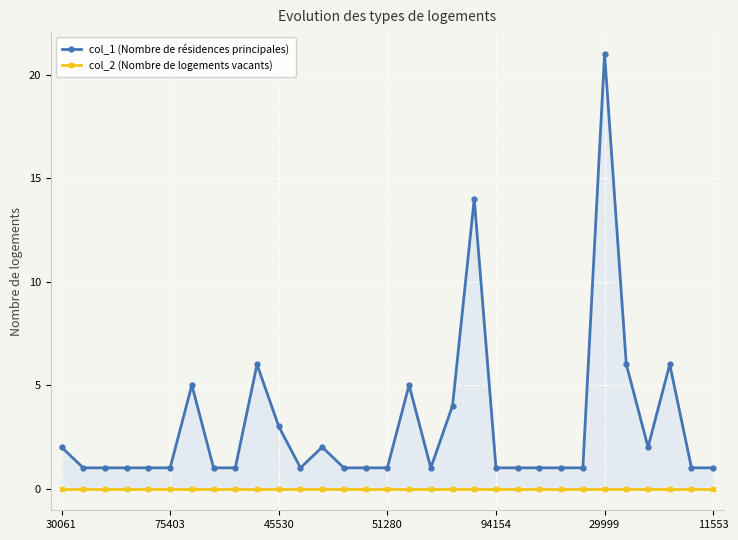

True or false: col_1 (Nombre de résidences principales) and col_2 (Nombre de logements vacants) intersect in this chart.

False